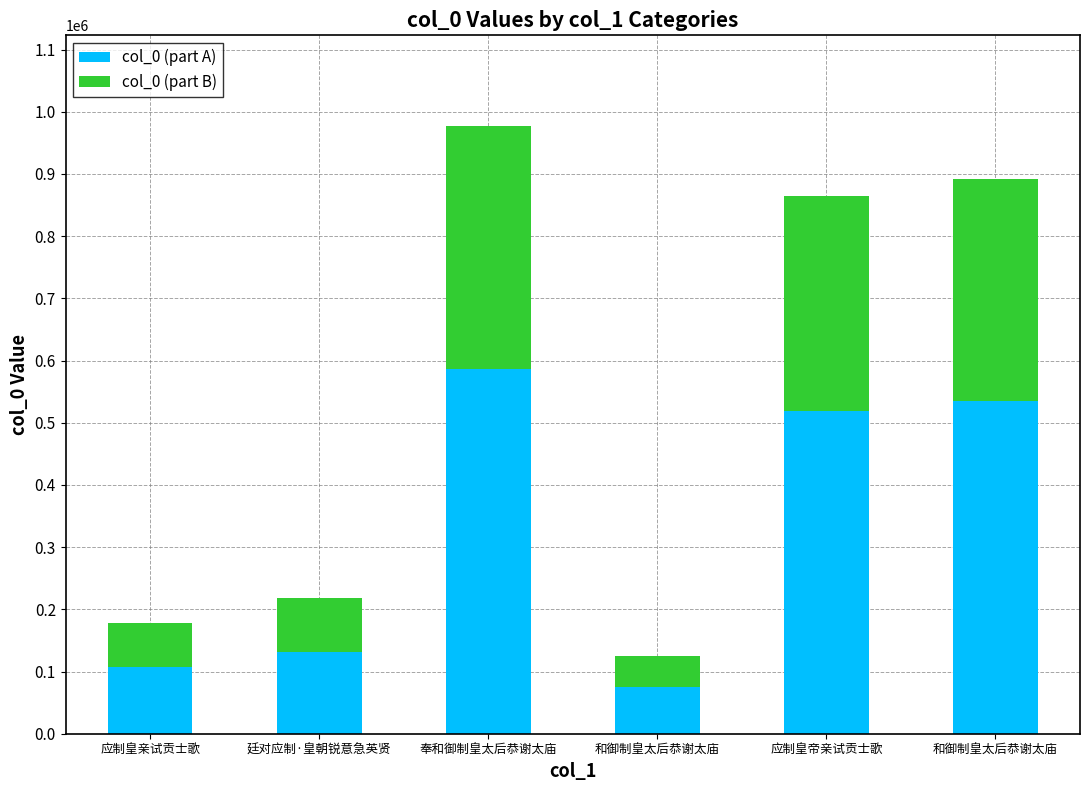

Read the col_0 (part B) value at 廷对应制·皇朝锐意急英贤.

87320.0